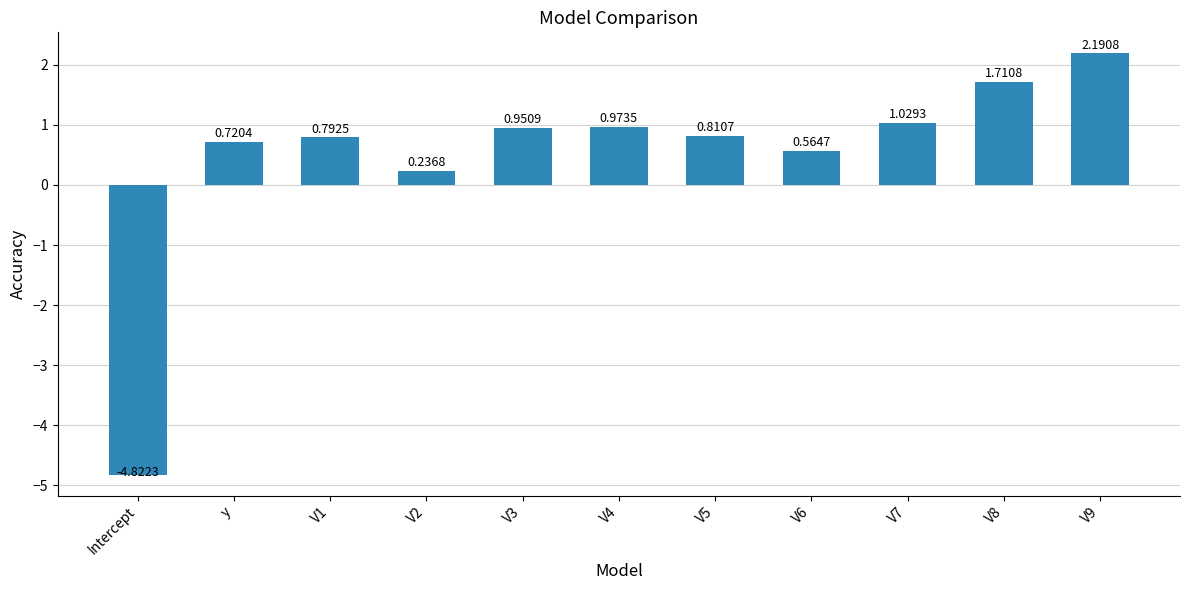

Where does the data first go above 0?

y